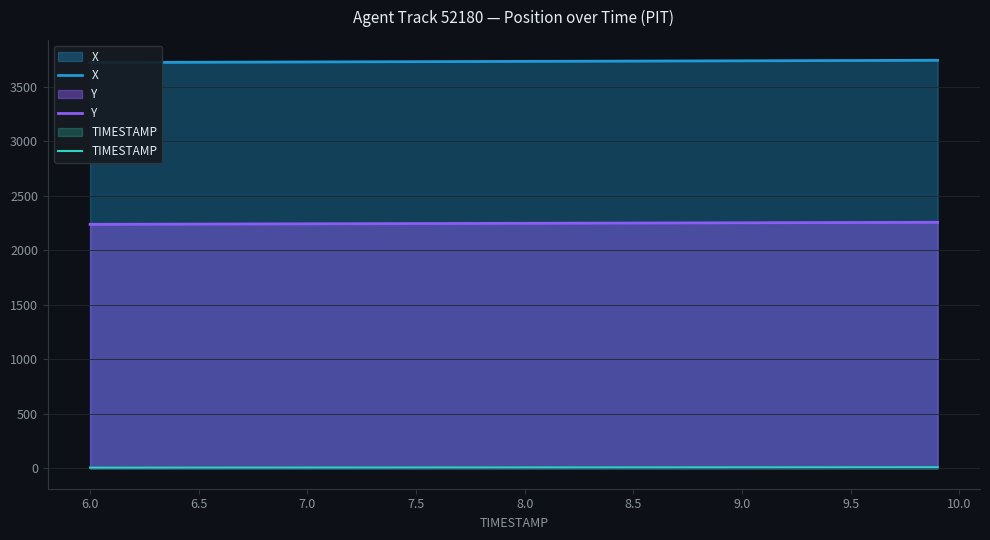

At which label does Y first exceed 2246?

8.0